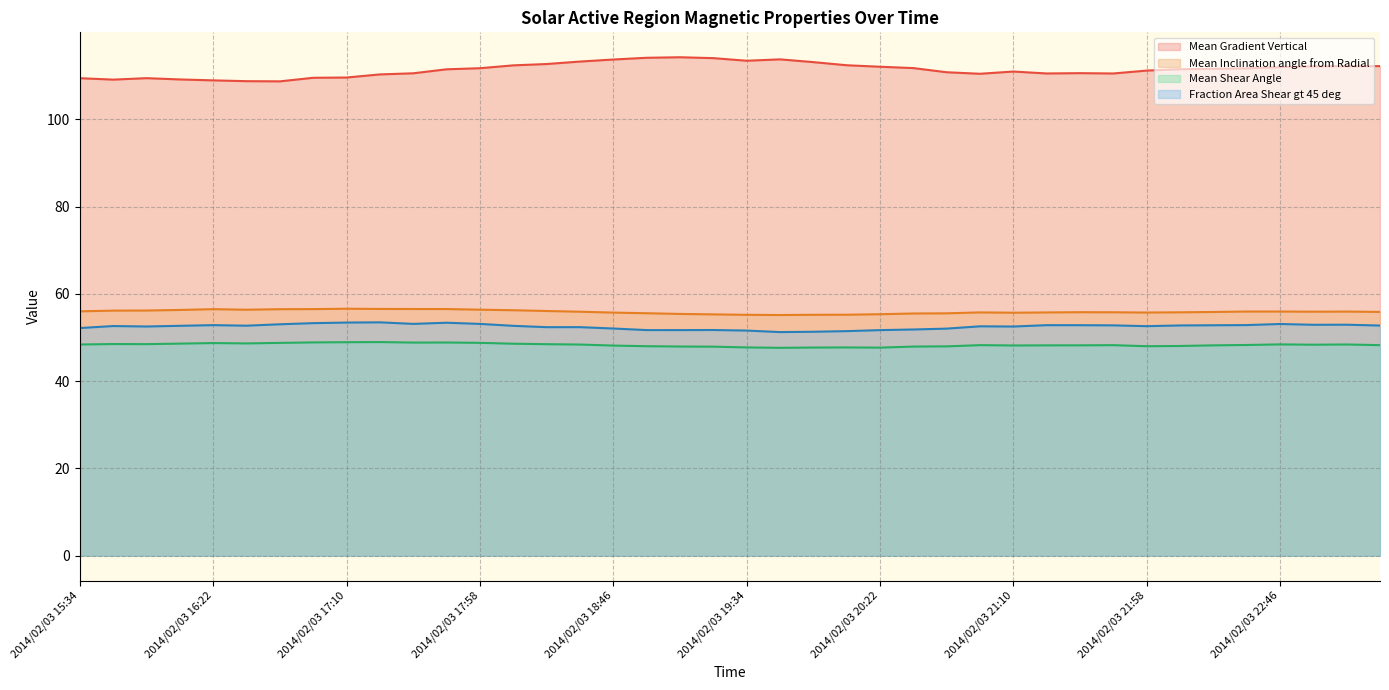

What is the difference between the second highest and second lowest values in the Mean Gradient Vertical series?

5.4